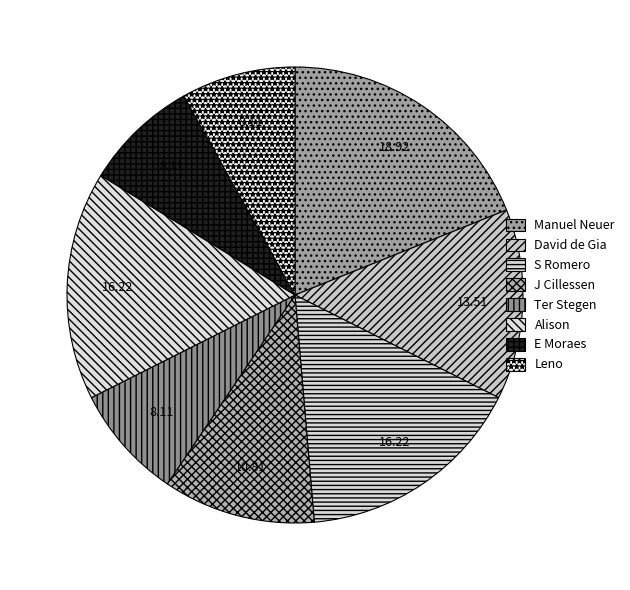

To the nearest percent, what percentage of the pie is Alison?

16%